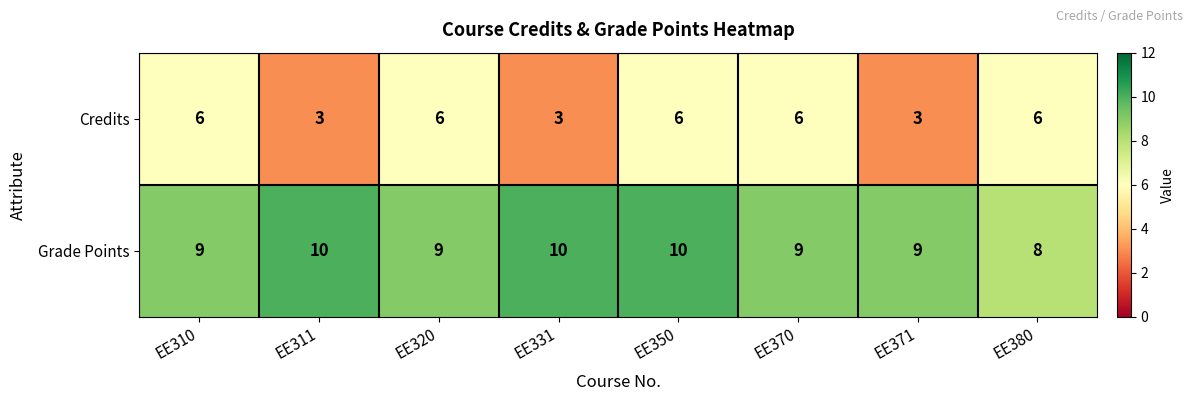

What value does the Grade Points series have at EE331?

10